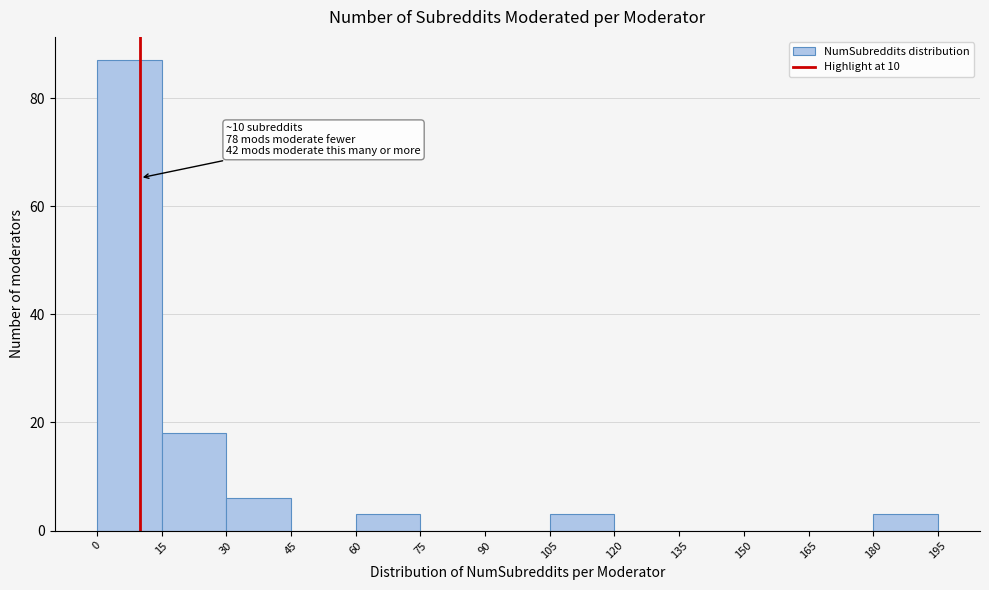

Over which range of the x-axis is the bar tallest?

0 to 15